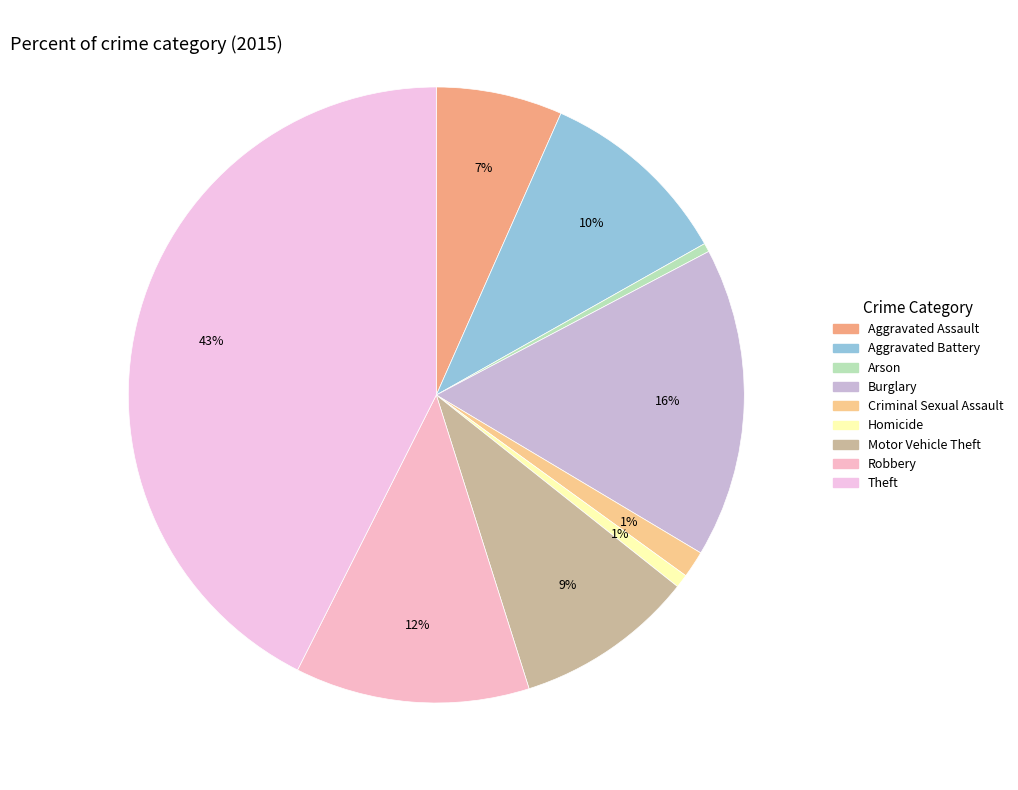

Between Theft and Arson, which is larger?

Theft